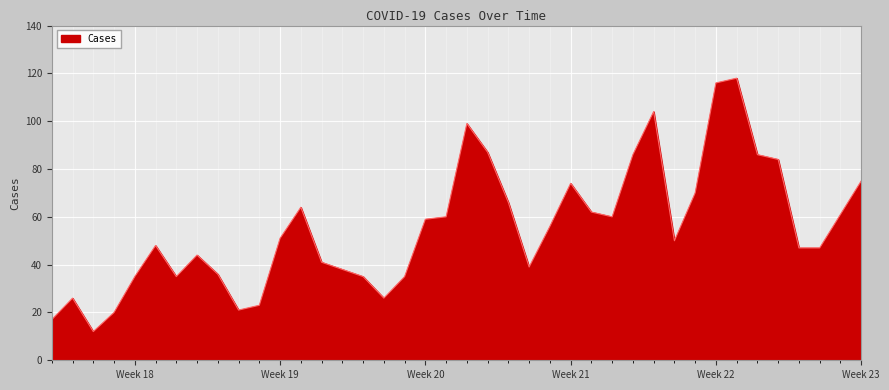

What is the difference between the maximum and minimum values?

106